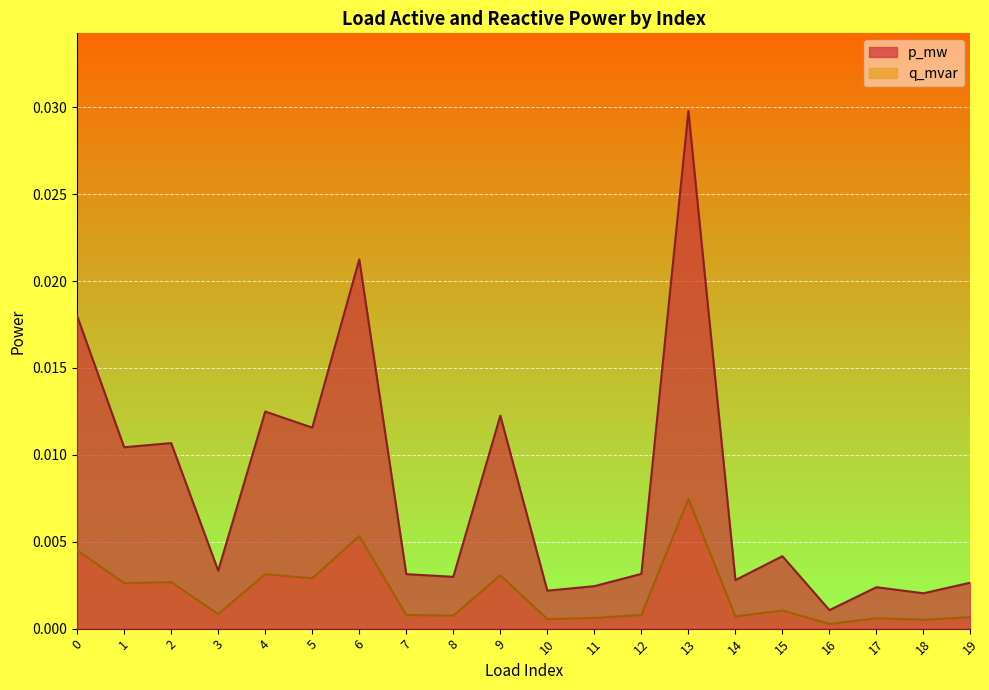

Which series has the widest spread of values?

p_mw